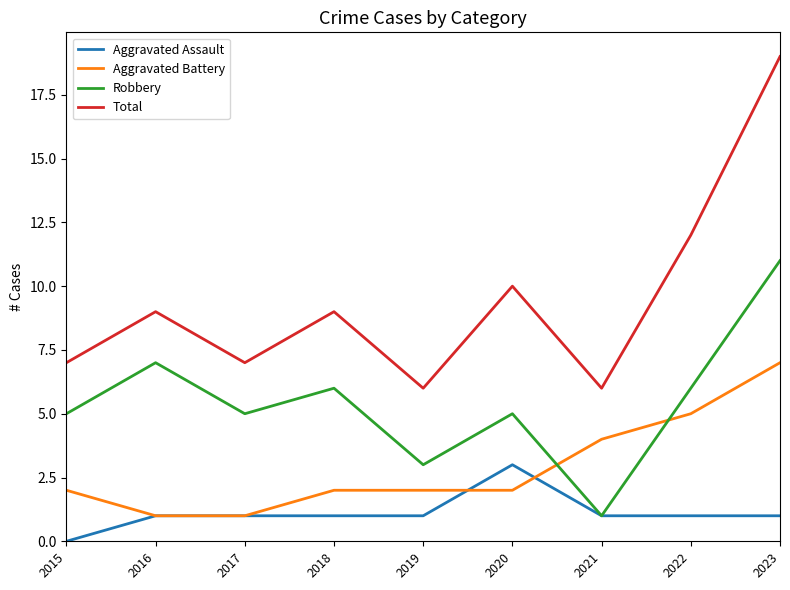

What is the difference between the highest and lowest values at 2016?

8